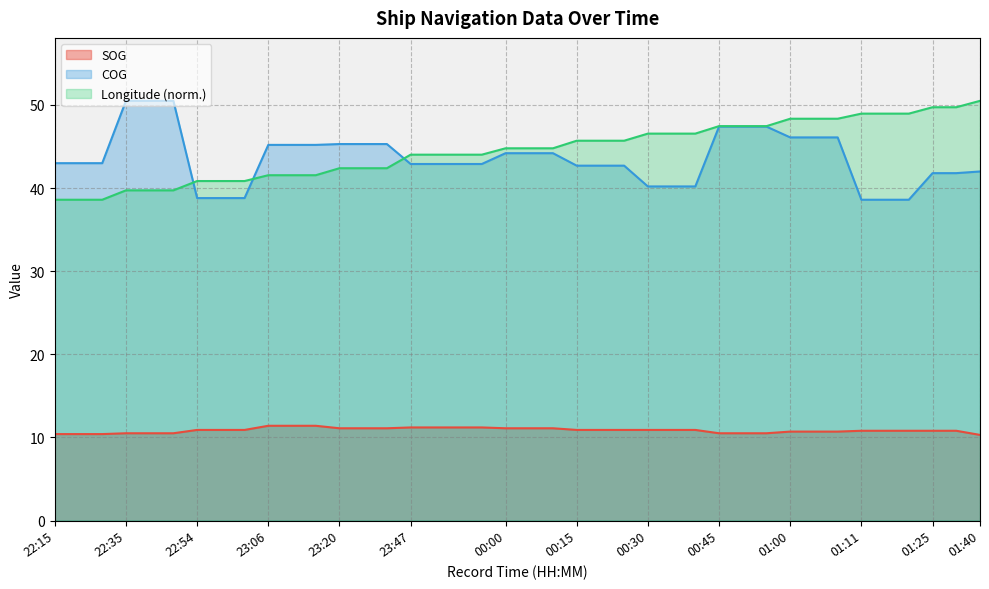

True or false: COG has a value of 24.5 at 00:00.

False